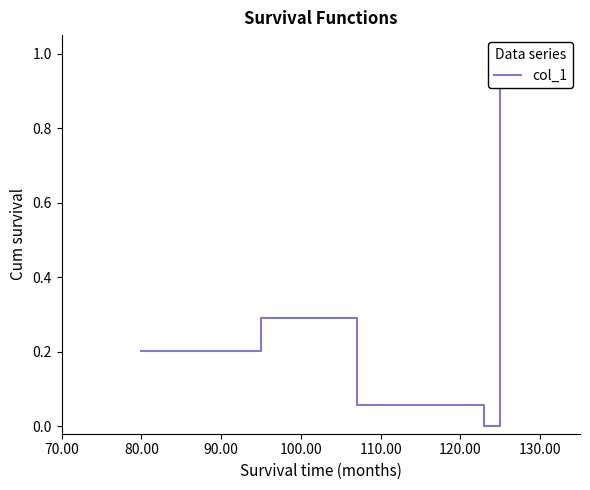

Does the chart have visible grid lines?

No